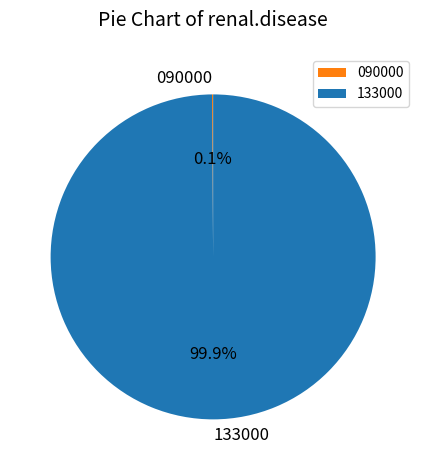

What percentage is the 133000 slice, to the nearest percent?

100%